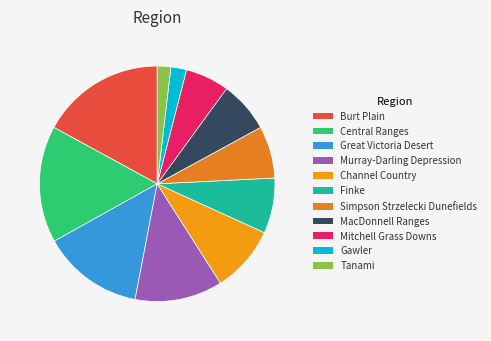

Which slice is the smallest?

Tanami